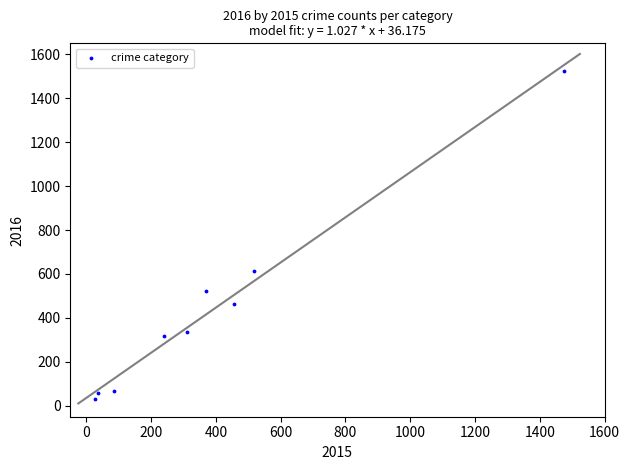

What is the average X value?

390